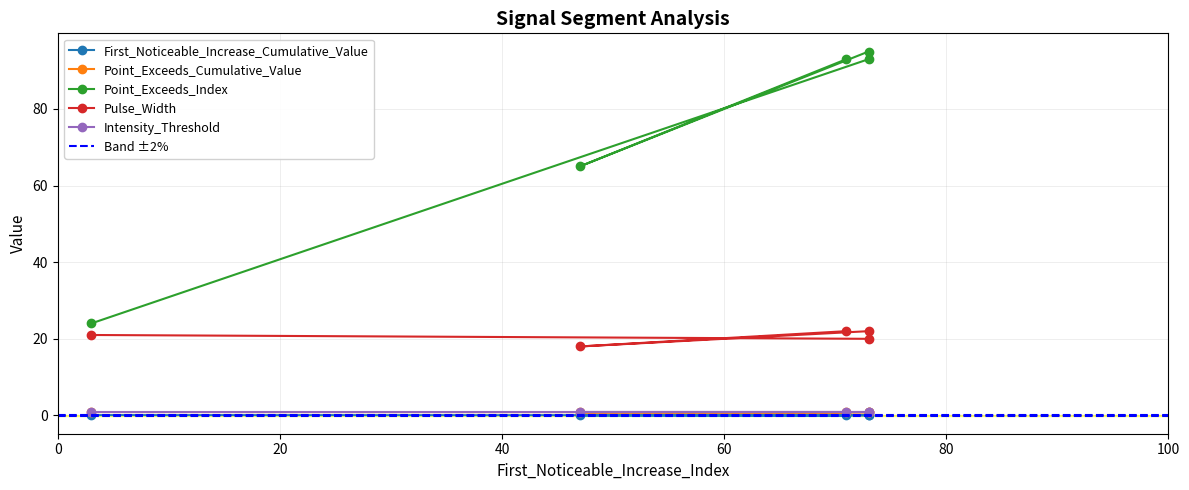

How many data points does each series have?

5